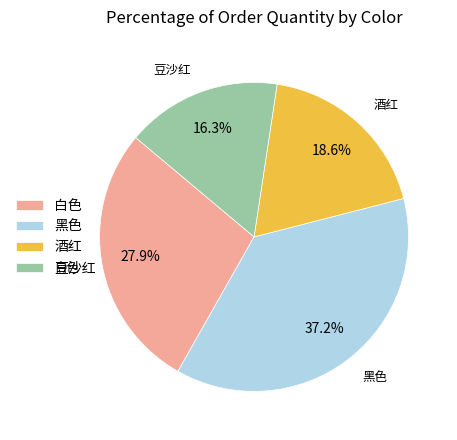

What percentage do 酒红 and 白色 together represent?

46.5%